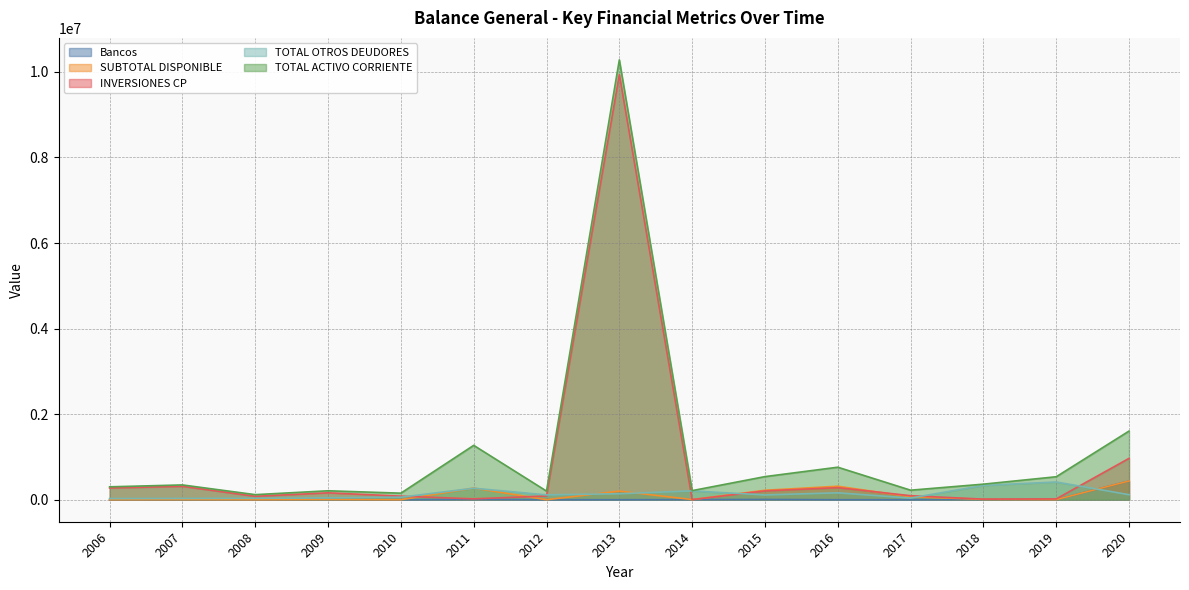

What are all the series names shown in the legend?

Bancos, SUBTOTAL DISPONIBLE, INVERSIONES CP, TOTAL OTROS DEUDORES, TOTAL ACTIVO CORRIENTE